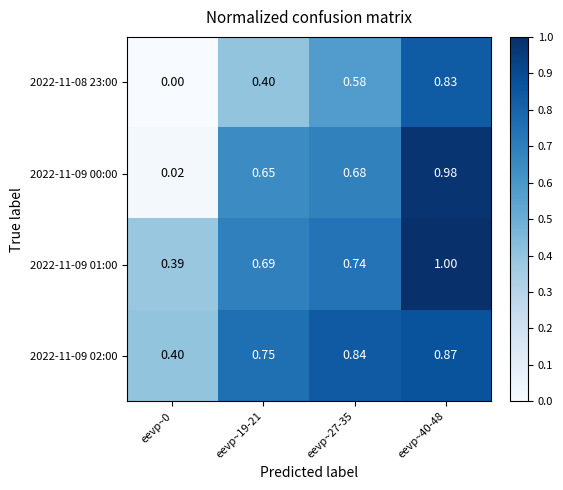

At which category is the sum across all series the highest?

eevp~40-48